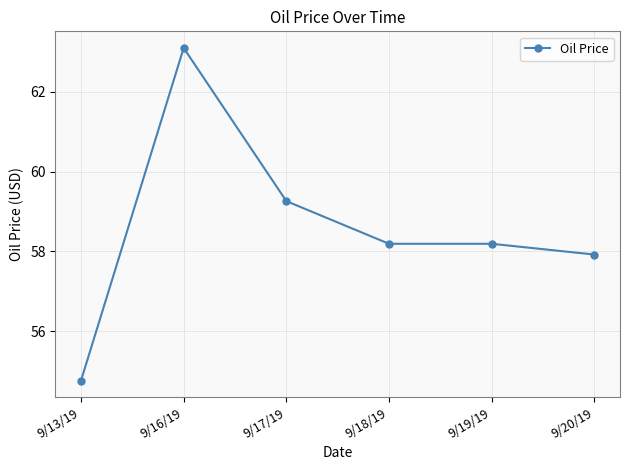

What is the difference between the second highest and minimum values?

4.5